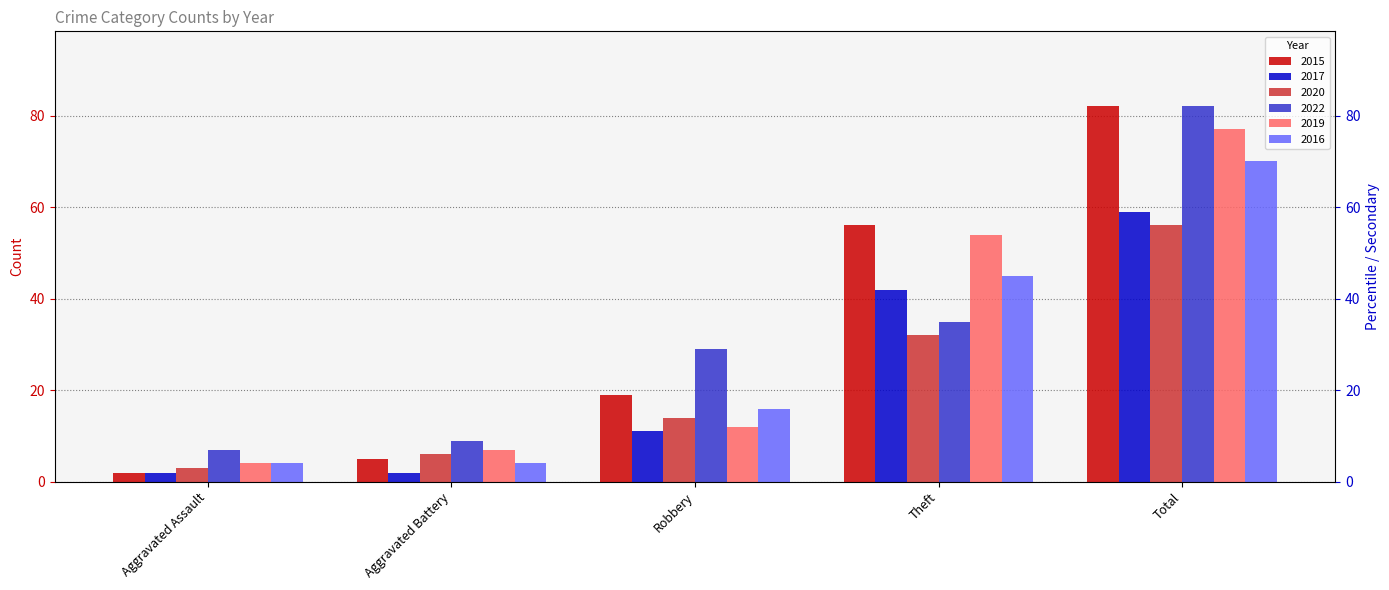

What is the highest value of the 2019 series?

77